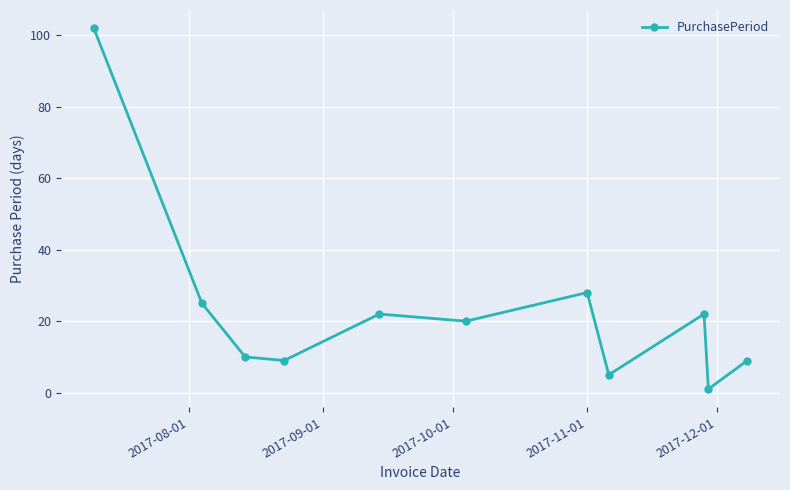

True or false: there are more than 0 points higher than both neighbors.

True